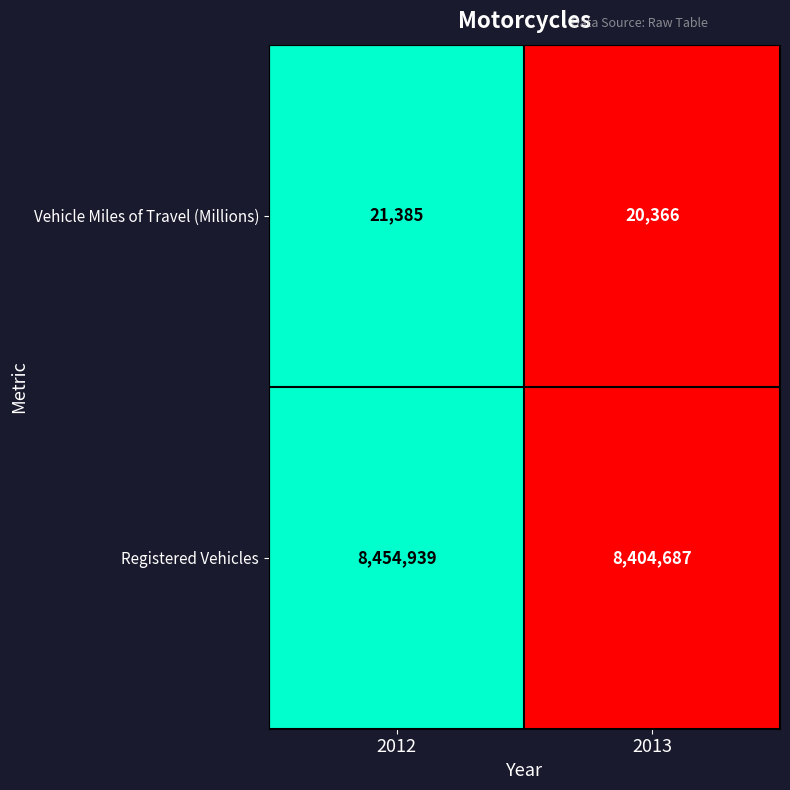

Reading left to right, list all the values displayed in this chart.

Vehicle Miles of Travel (Millions): 2012=21385	2013=20366
Registered Vehicles: 2012=8454939	2013=8404687